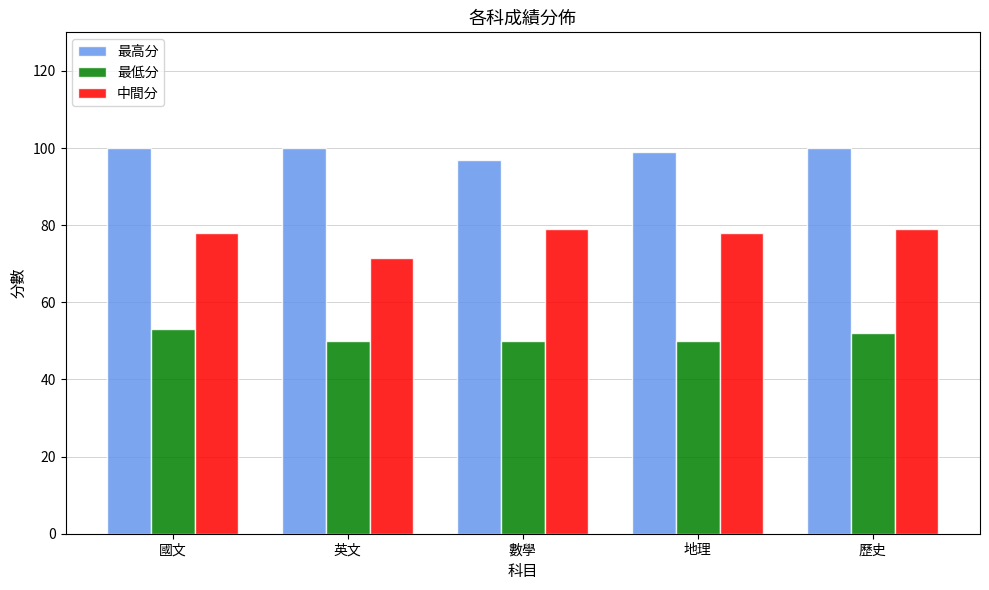

Are the bars grouped side by side (vs. stacked)?

Yes